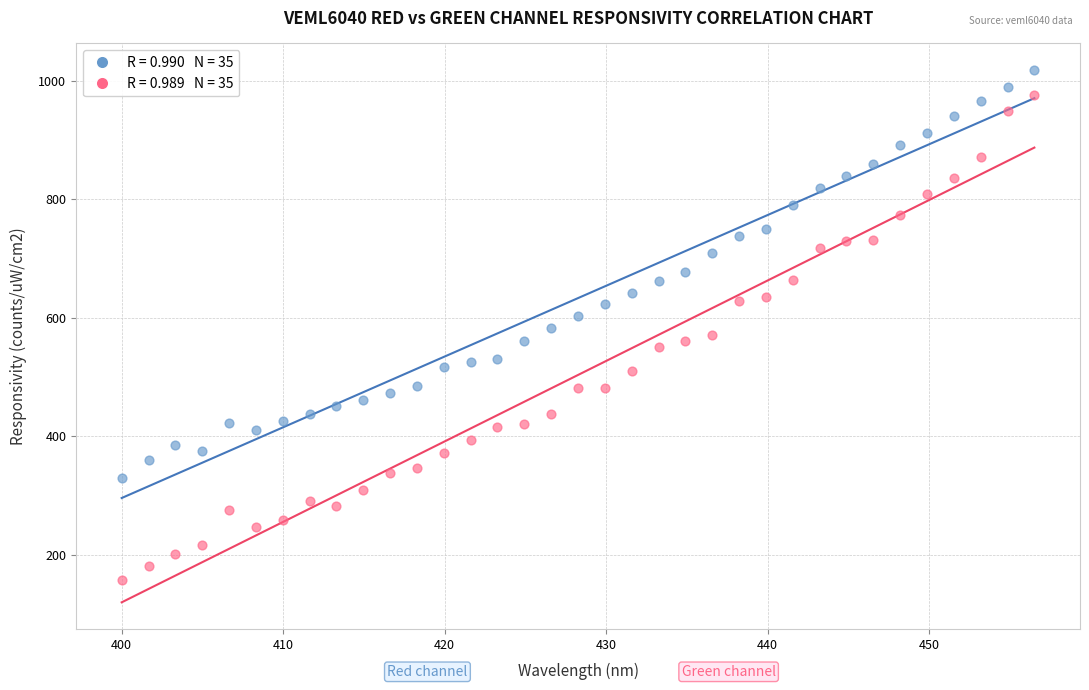

Across all data points, what is the range of X values (max minus min)?

56.5